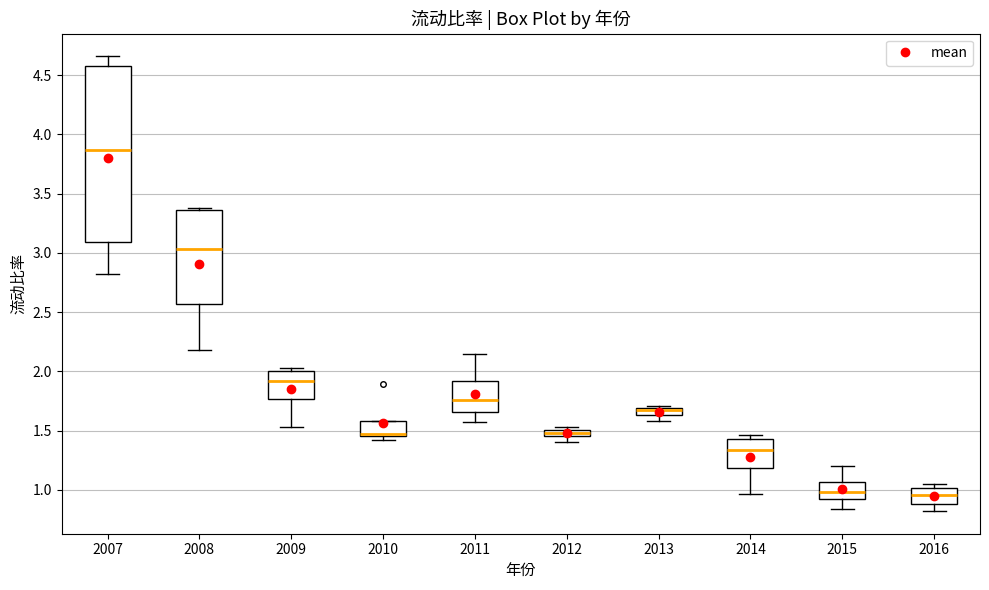

Which box's median line is the highest?

2007